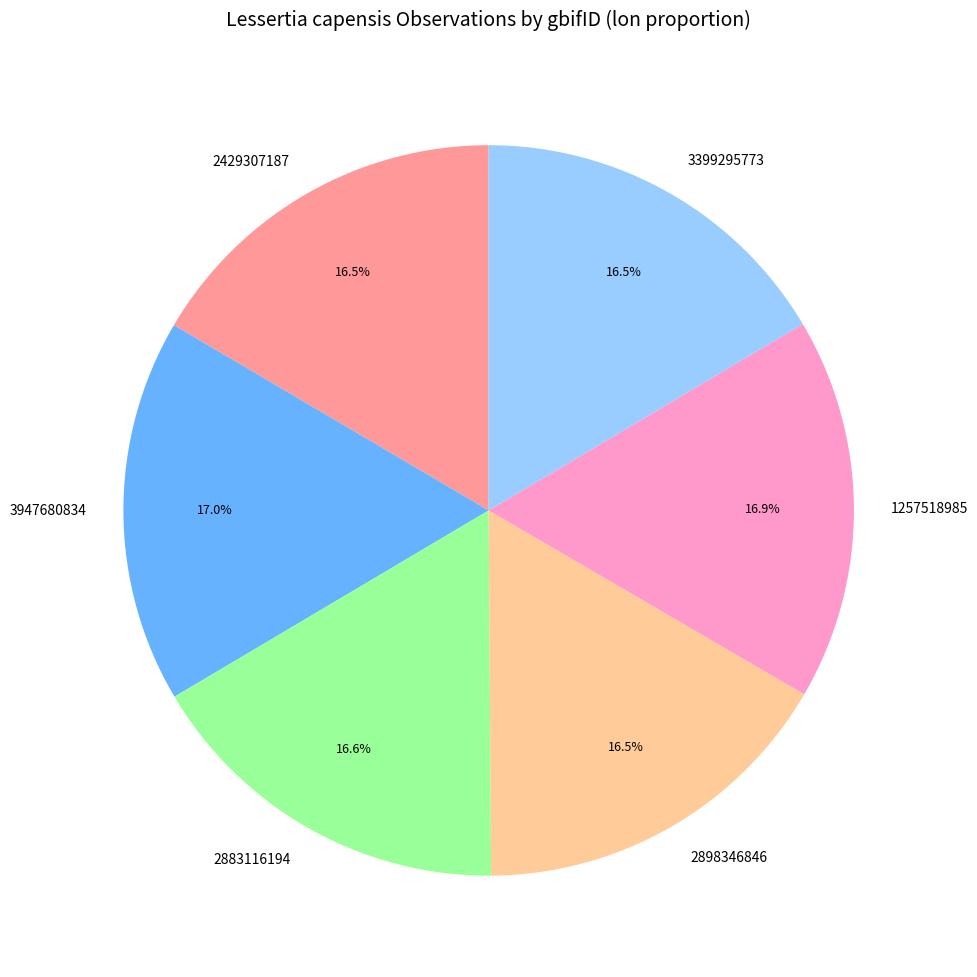

What is the ratio of the value at 3947680834 to the value at 2883116194?

1.0